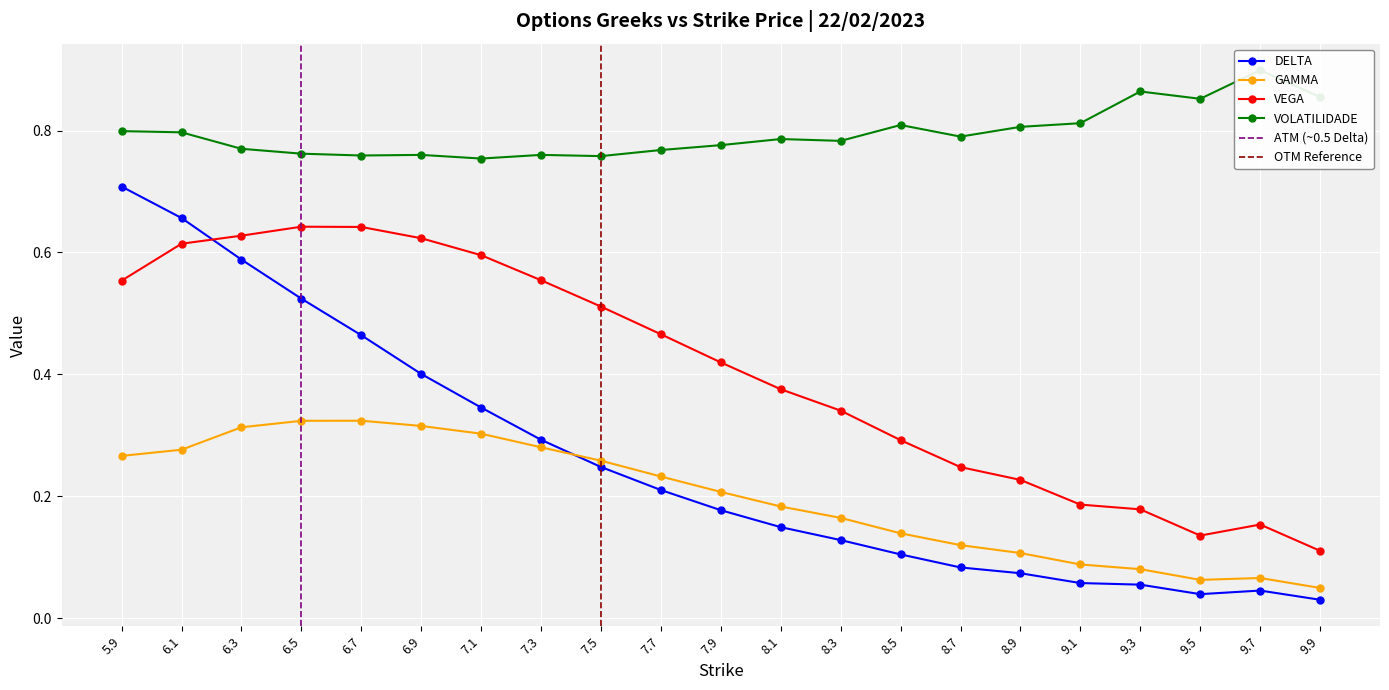

At which category does the chart reach its peak across all series?

9.7